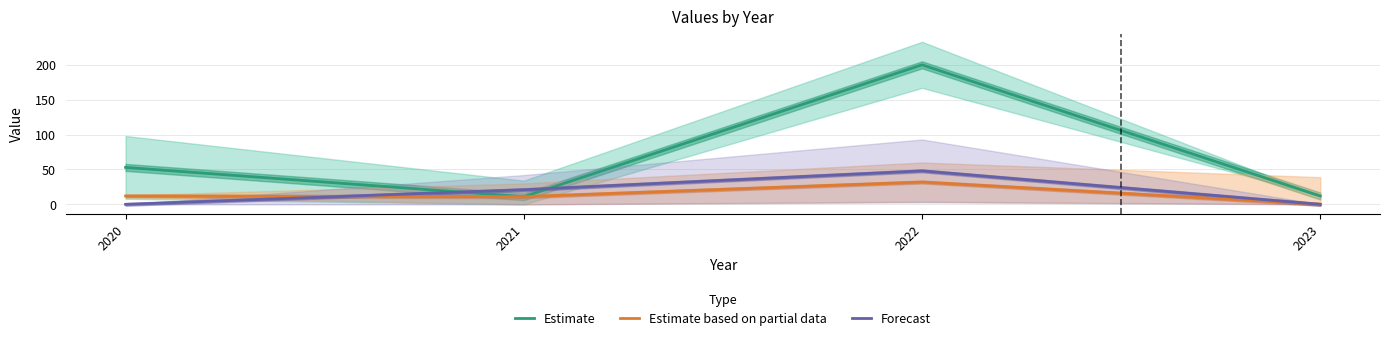

What is the difference between the maximum and minimum values in the Forecast series?

48